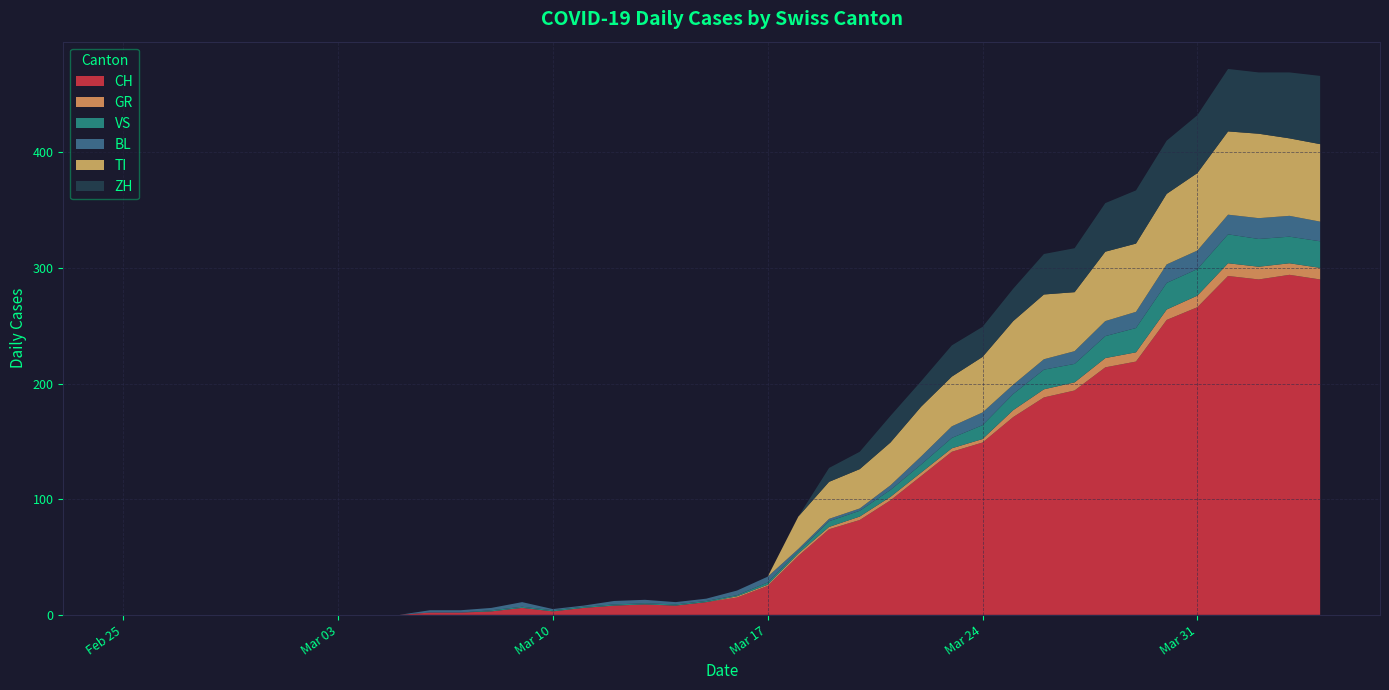

Reading right to left, transcribe all the data shown in this chart.

CH: 290	294	290	293	266	255	219	214	194	188	171	149	141	120	99	82	74	51	25	15	11	8	9	8	6	3	6	3	2	2	0	0	0	0	0	0	0	0	0	0
GR: 10	10	11	11	10	9	8	8	7	7	6	3	3	3	3	3	2	2	1	1	0	0	0	0	0	0	0	0	0	0	0	0	0	0	0	0	0	0	0	0
VS: 23	23	24	25	23	23	21	19	16	17	14	12	9	7	6	5	5	2	2	1	1	1	1	1	1	1	1	1	0	0	0	0	0	0	0	0	0	0	0	0
BL: 17	18	18	17	16	16	14	13	11	9	8	11	10	7	4	2	2	2	5	4	2	2	3	3	1	1	4	2	2	2	0	0	0	0	0	0	0	0	0	0
TI: 67	67	73	72	67	61	59	60	51	56	55	48	43	43	37	34	32	28	0	0	0	0	0	0	0	0	0	0	0	0	0	0	0	0	0	0	0	0	0	0
ZH: 59	57	53	54	50	46	46	42	38	35	28	26	27	22	23	15	12	0	0	0	0	0	0	0	0	0	0	0	0	0	0	0	0	0	0	0	0	0	0	0